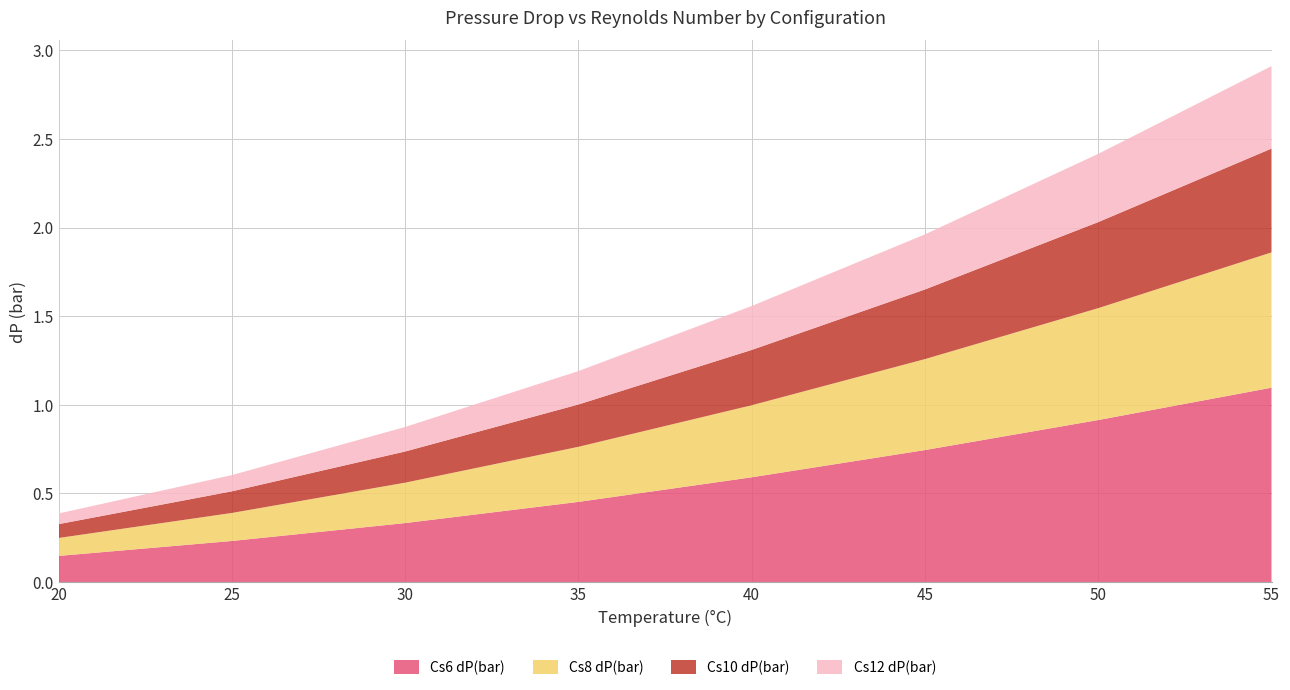

Reading left to right, extract all data points from this chart.

Cs6 dP(bar): 20=0.1	25=0.2	30=0.3	35=0.5	40=0.6	45=0.7	50=0.9	55=1.1
Cs8 dP(bar): 20=0.1	25=0.2	30=0.2	35=0.3	40=0.4	45=0.5	50=0.6	55=0.8
Cs10 dP(bar): 20=0.1	25=0.1	30=0.2	35=0.2	40=0.3	45=0.4	50=0.5	55=0.6
Cs12 dP(bar): 20=0.1	25=0.1	30=0.1	35=0.2	40=0.2	45=0.3	50=0.4	55=0.5